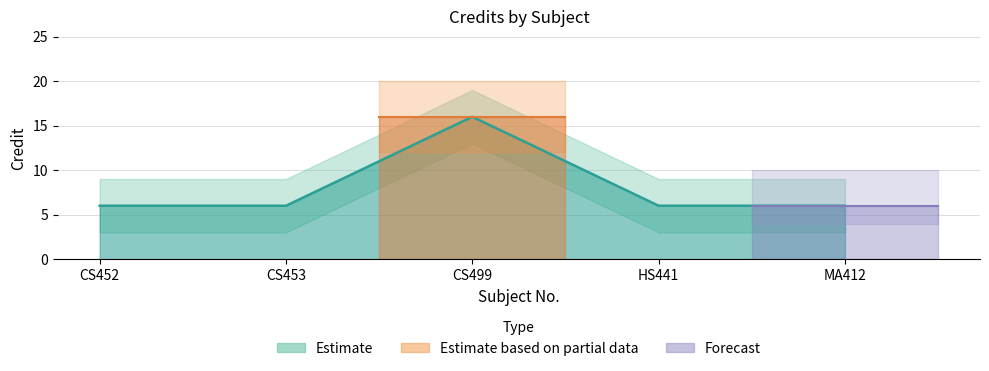

What is the average value?

8